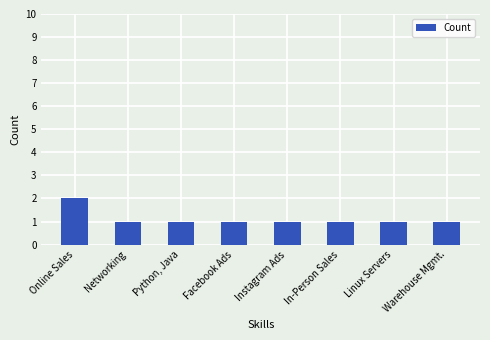

What is the label of the 8th bar from the right?

Online Sales